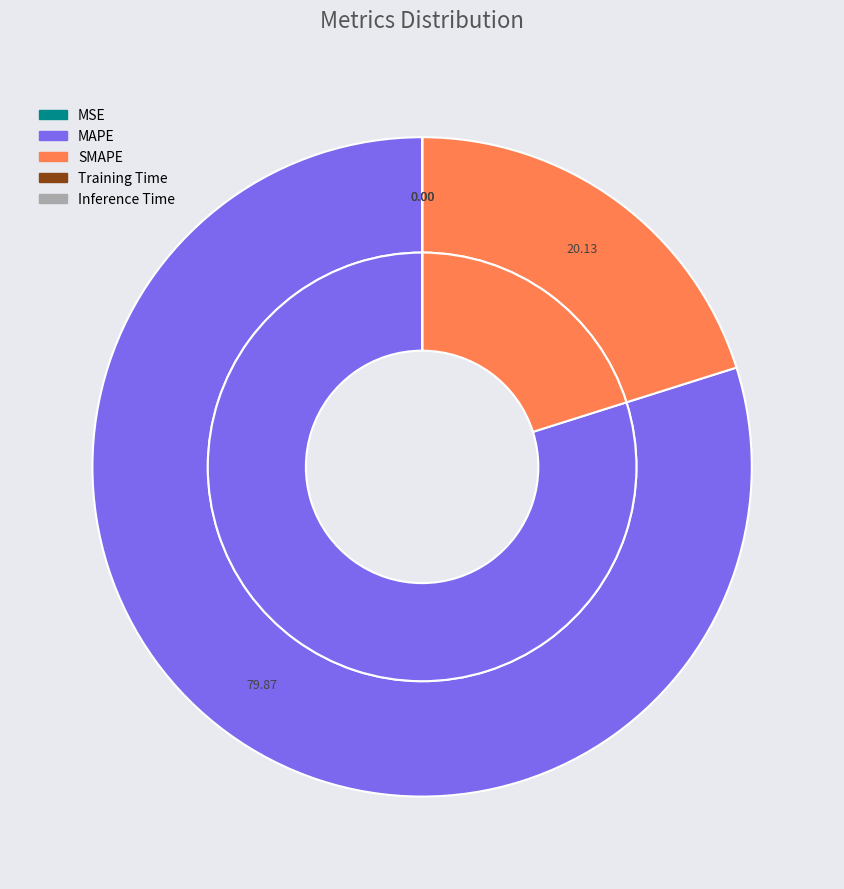

Is there any slice that represents more than half of the pie?

Yes